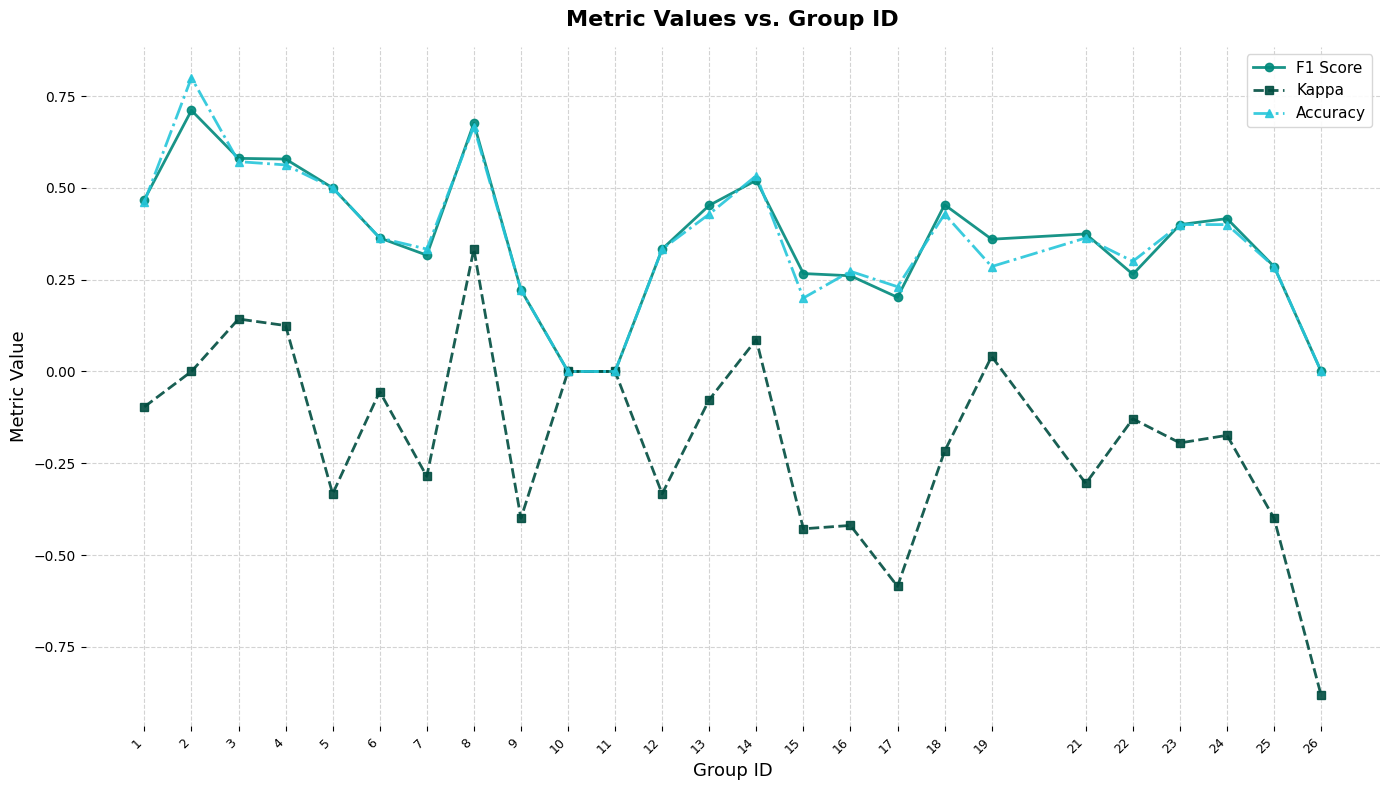

At which category does Kappa reach its first local valley?

5